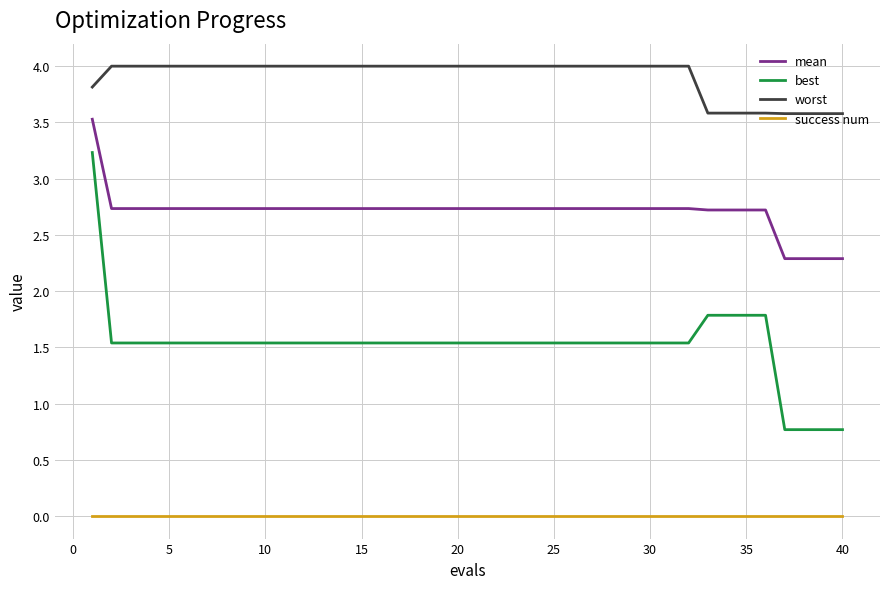

Is this an area chart (filled region under the line)?

No